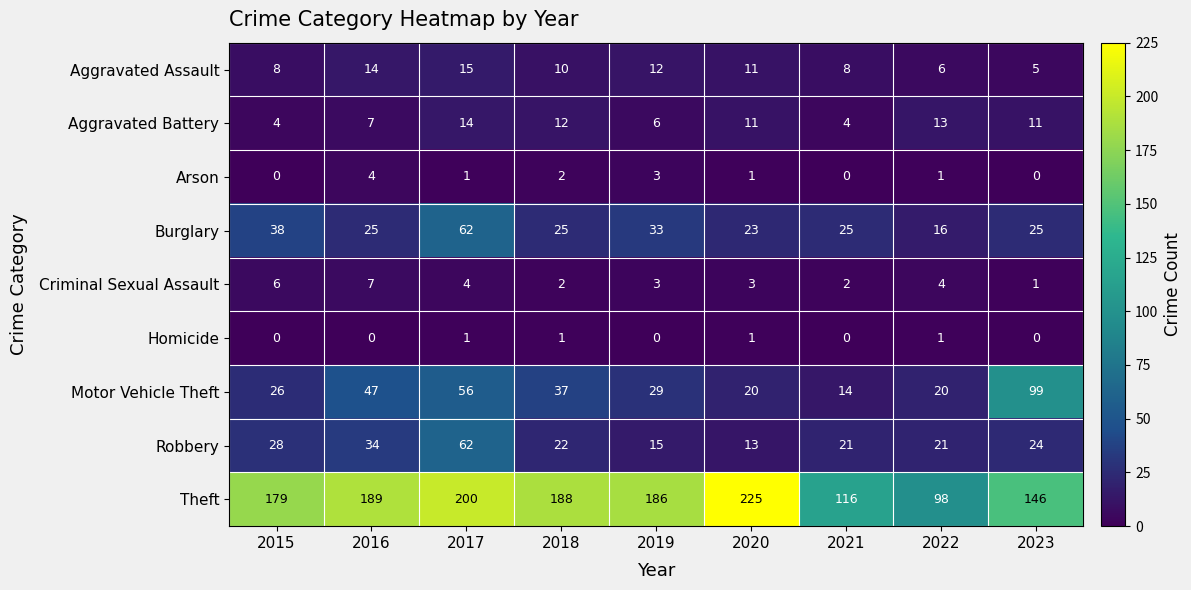

What is the sum of all Robbery values?

240